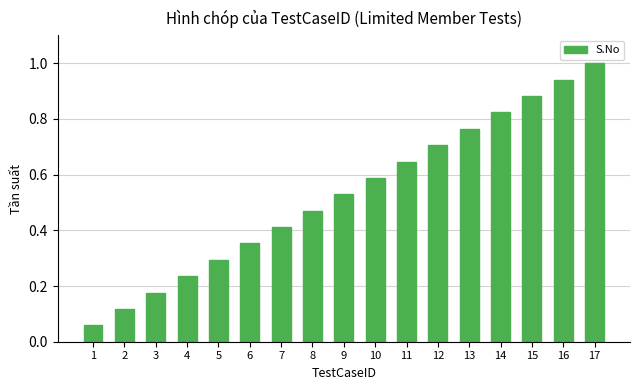

What is the difference between the values at 15 and 10?

0.3